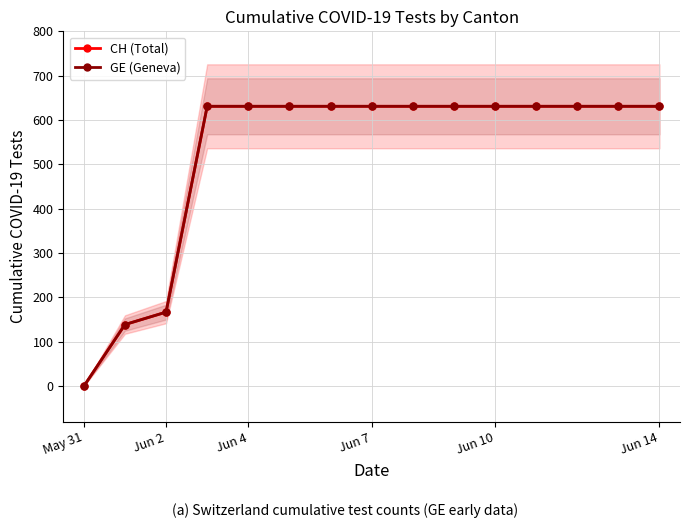

What value does the GE (Geneva) series have at 9, to the nearest 10?

630